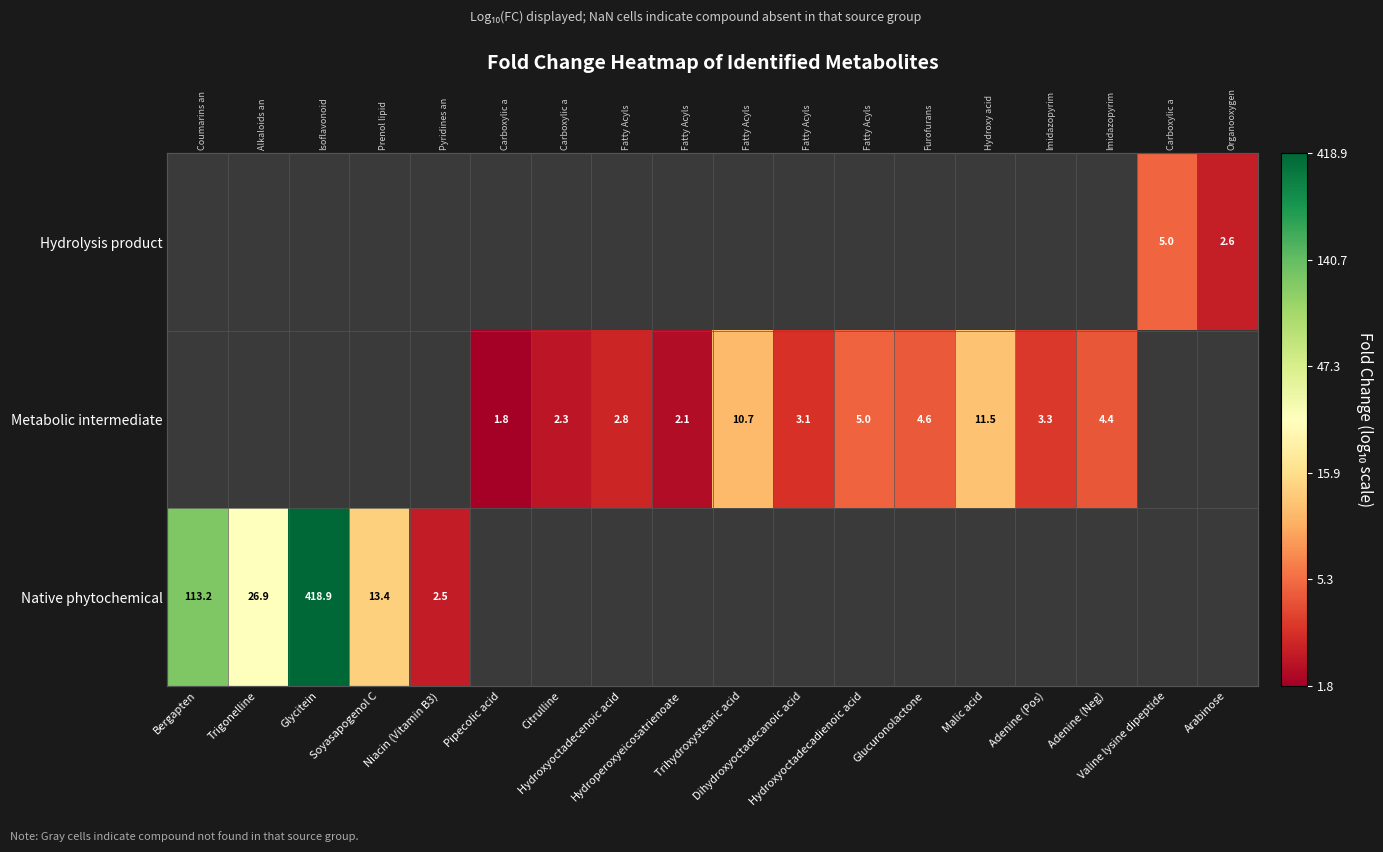

Count the number of data series in this chart.

3